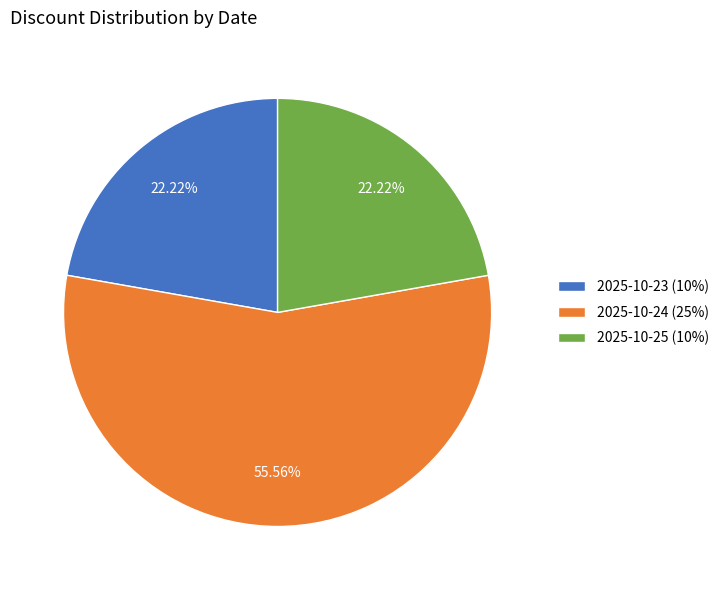

Count the number of slices in the pie.

3